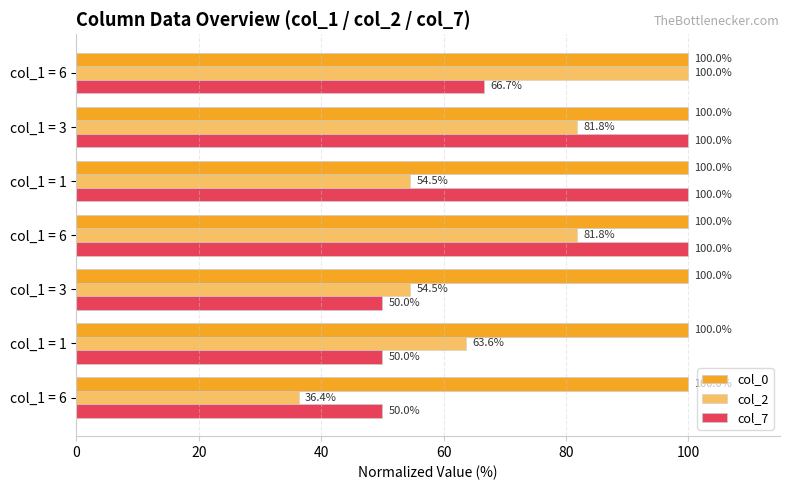

How many categories are shown in the chart?

7